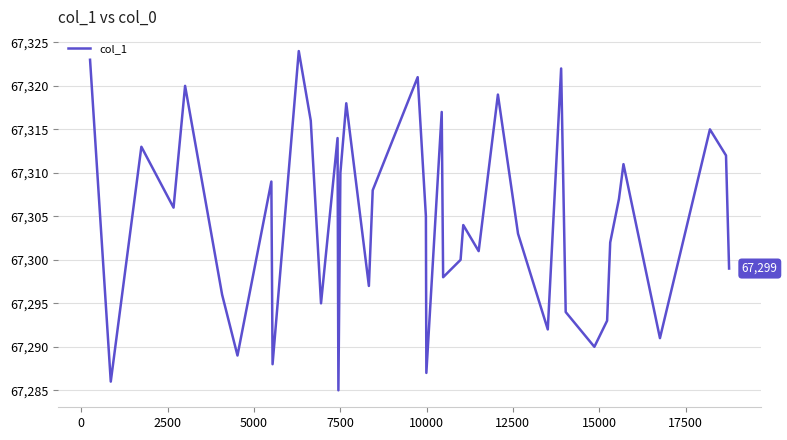

What is the smallest value displayed?

67285